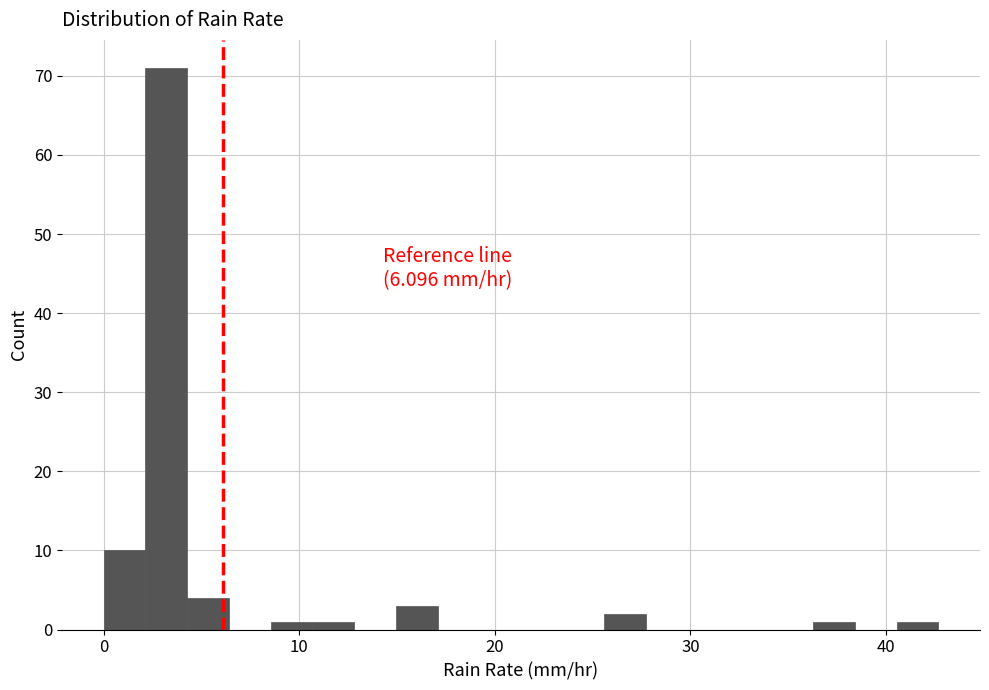

Around what value on the x-axis is the tallest bar? Give the approximate position of its centre, as read against the axis.

3